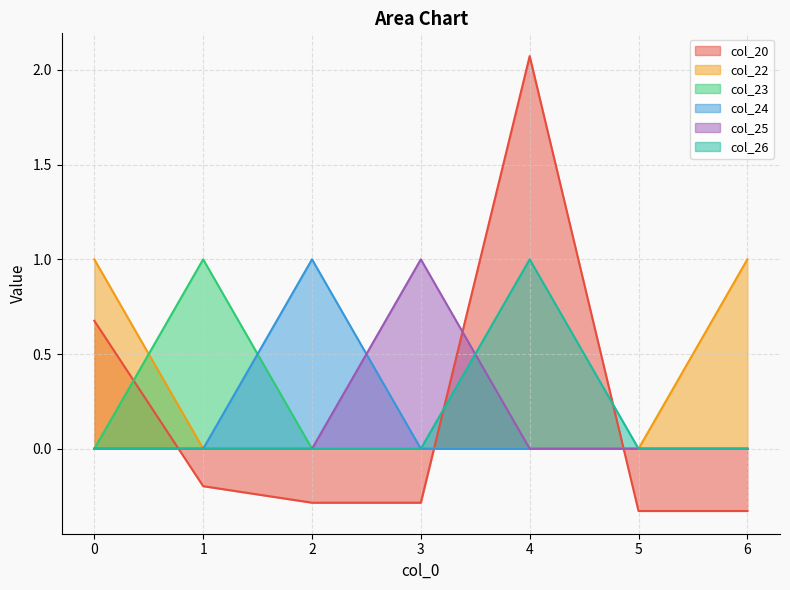

True or false: col_22 has a value of 1.5 at 0.

False